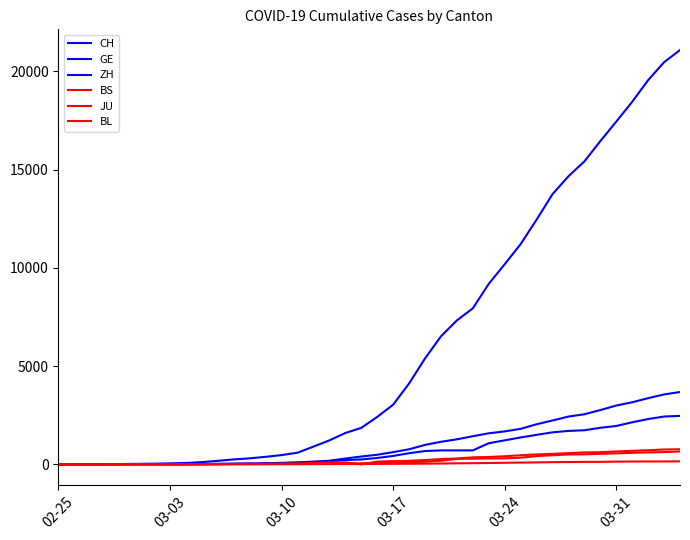

Is this an area chart (filled region under the line)?

No